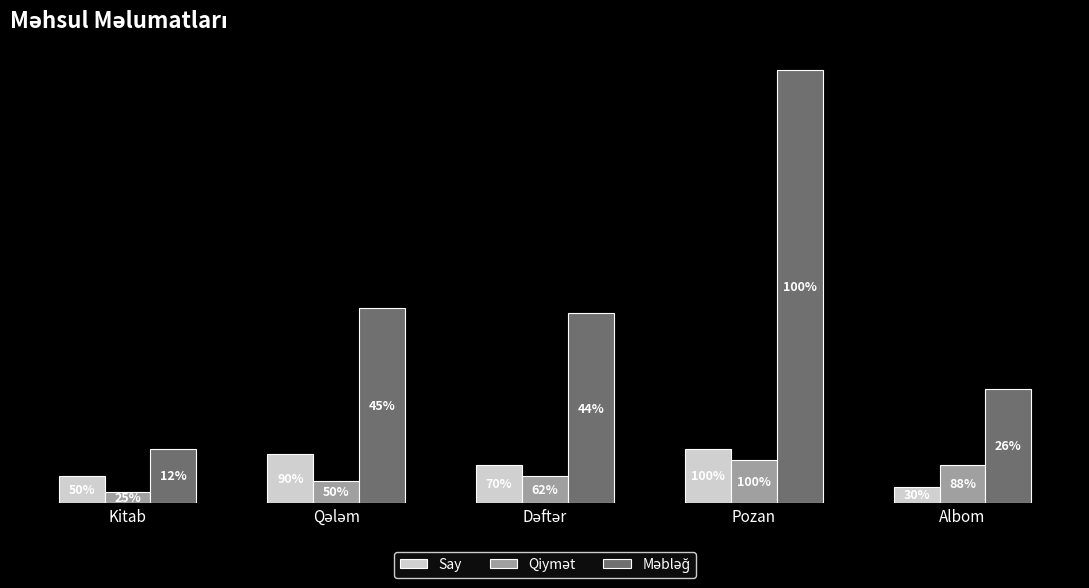

Is the value of Məbləğ at Albom greater than the value of Qiymət at Albom?

Yes